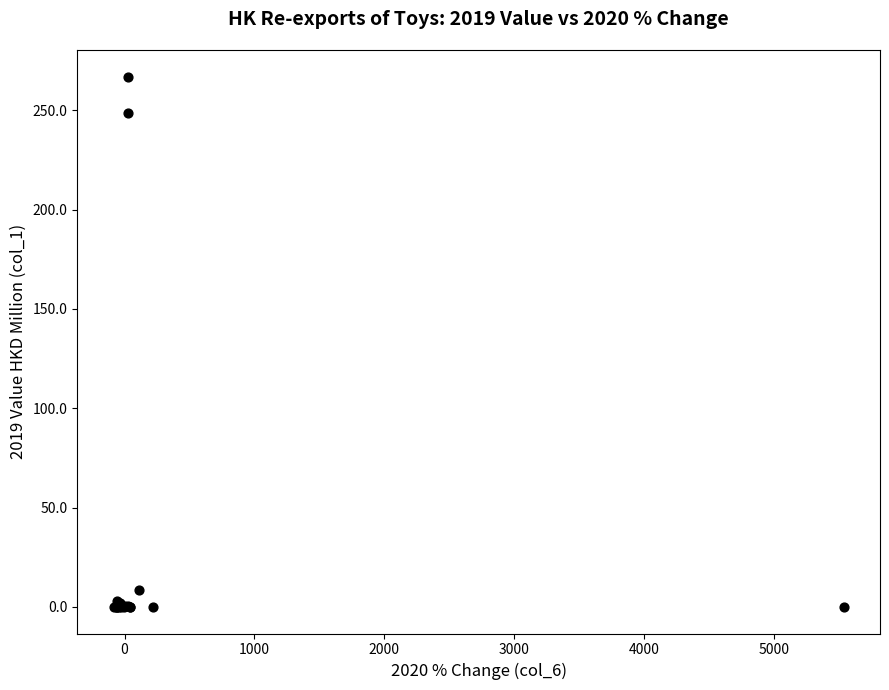

What Y value in the scatter plot is closest to 133?

248.8